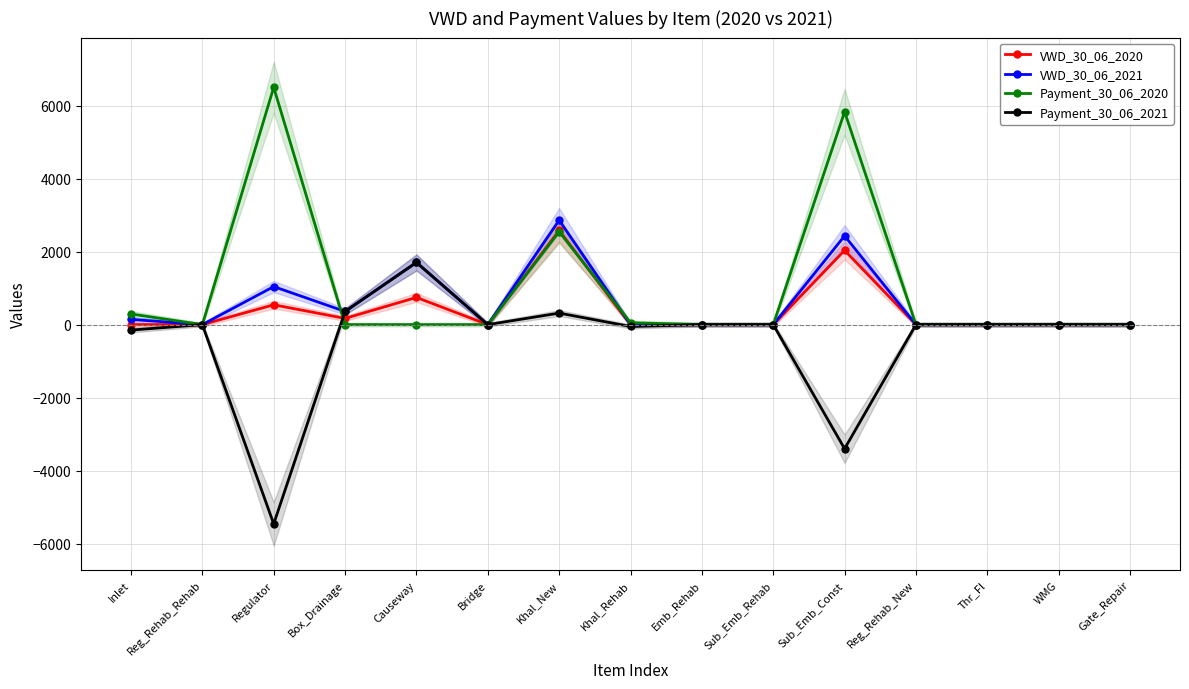

What is the highest value of the Payment_30_06_2021 series?

1704.6